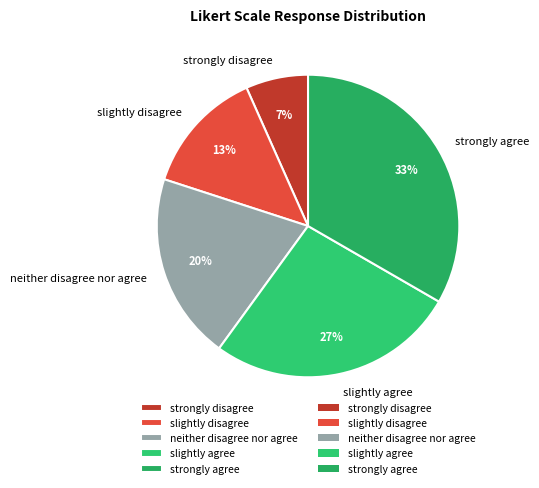

Which has a higher value, slightly disagree or slightly agree?

slightly agree